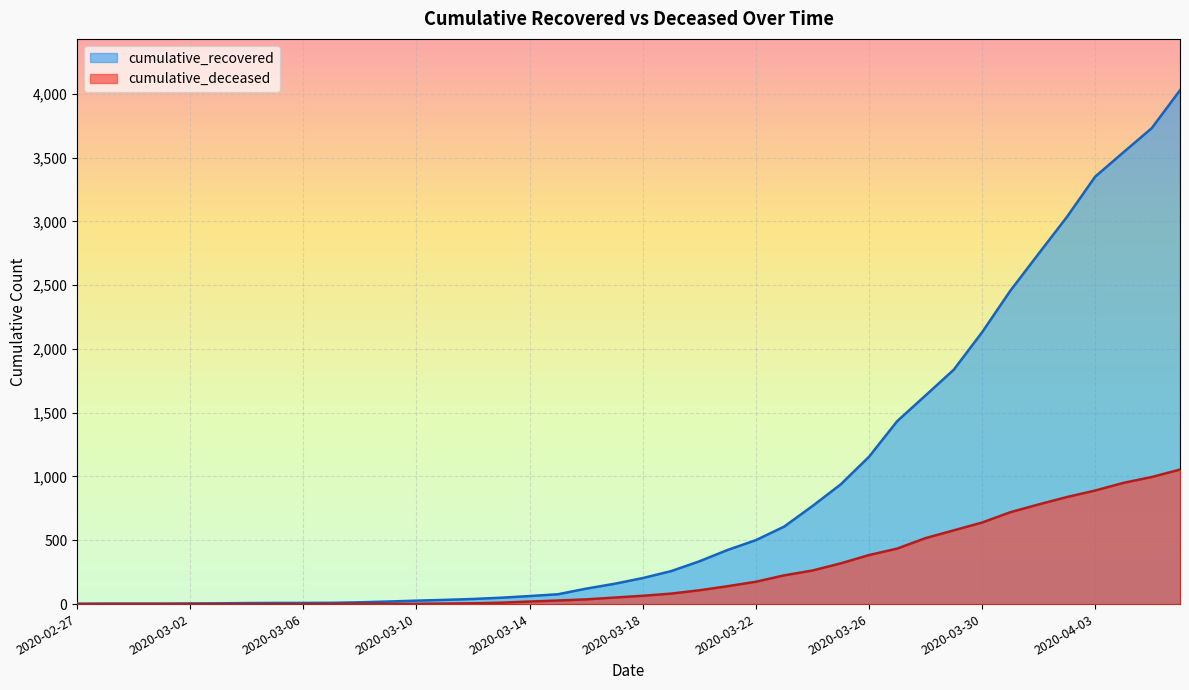

What value does the cumulative_recovered series have at 2020-03-24?

768